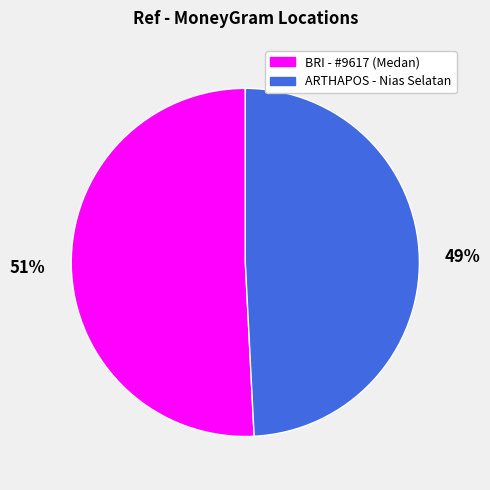

True or false: BRI - #9617 (Medan) accounts for 51% of the total.

True